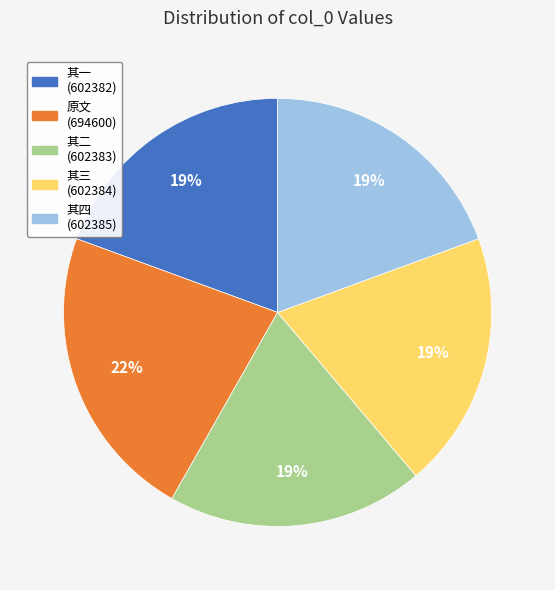

To the nearest percent, what is the combined percentage of 原文 (694600) and 其四 (602385)?

42%